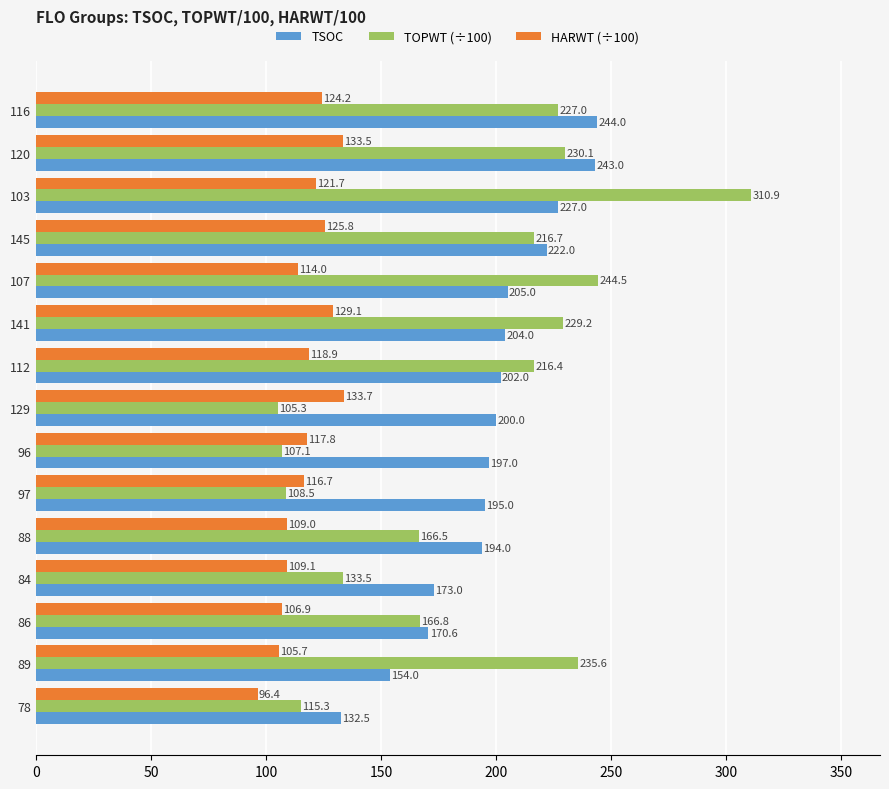

List the series in order of their peak value, lowest first.

HARWT (÷100), TSOC, TOPWT (÷100)